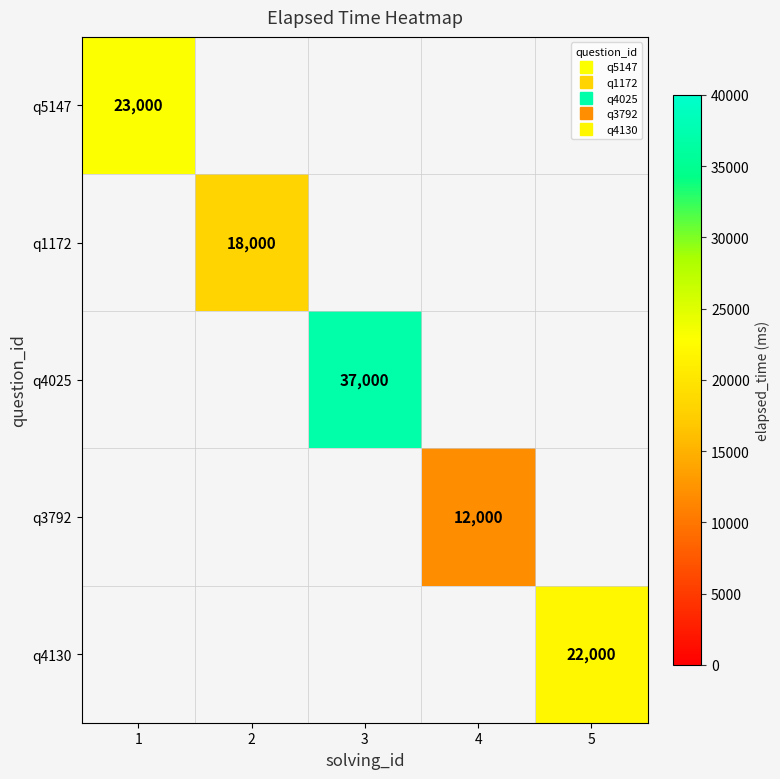

At 4, list the series in order from largest to smallest.

q3792, q5147, q1172, q4025, q4130